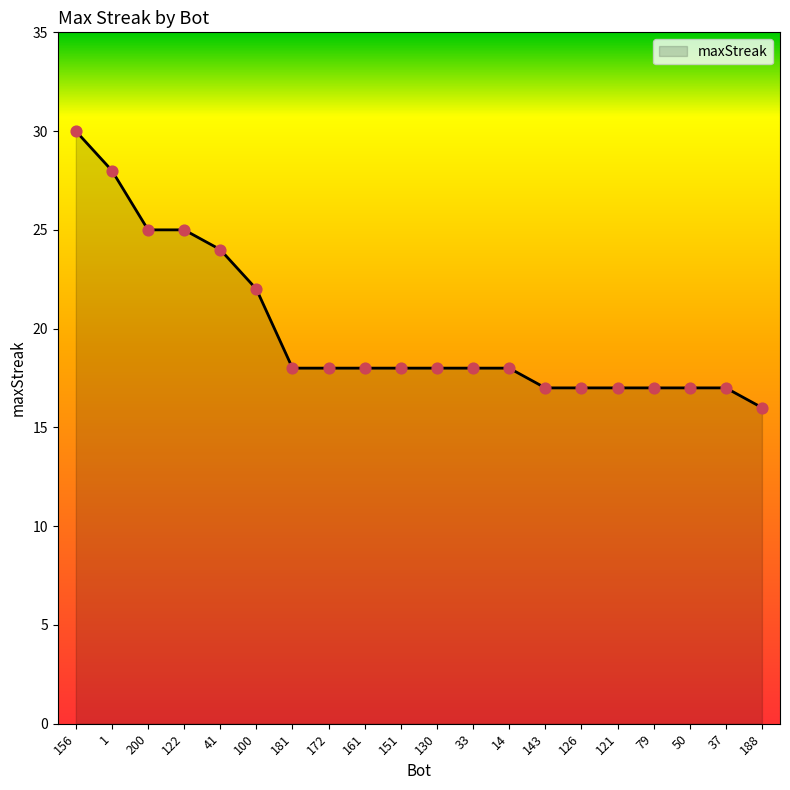

Between 130 and 188, which is larger?

130